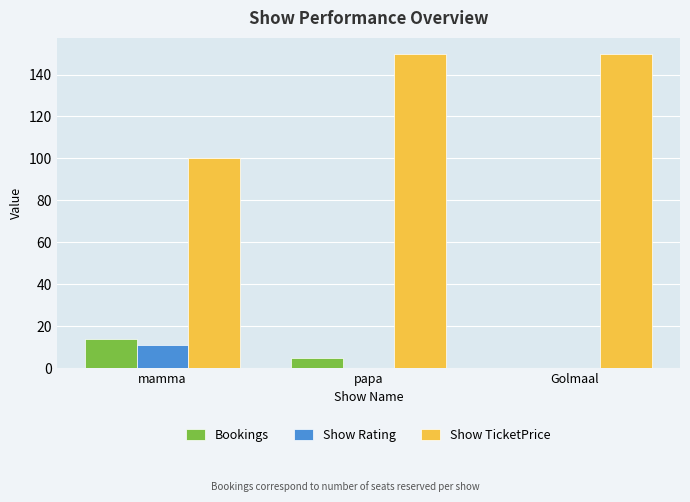

Is it true that Show Rating equals 6.4 at papa?

False